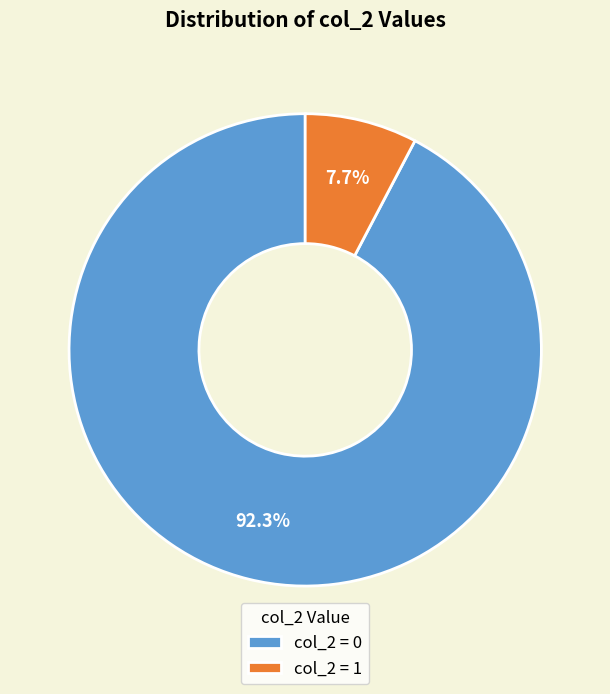

Does any single category account for the majority?

Yes